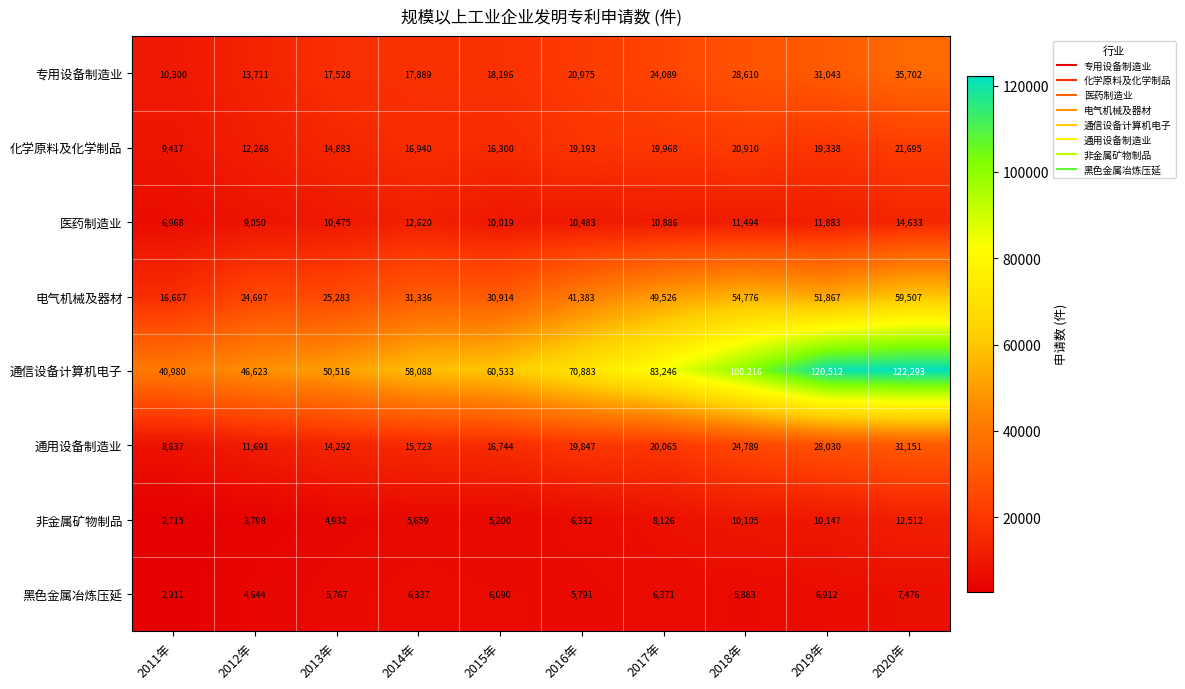

Which series has the widest spread of values?

通信设备计算机电子